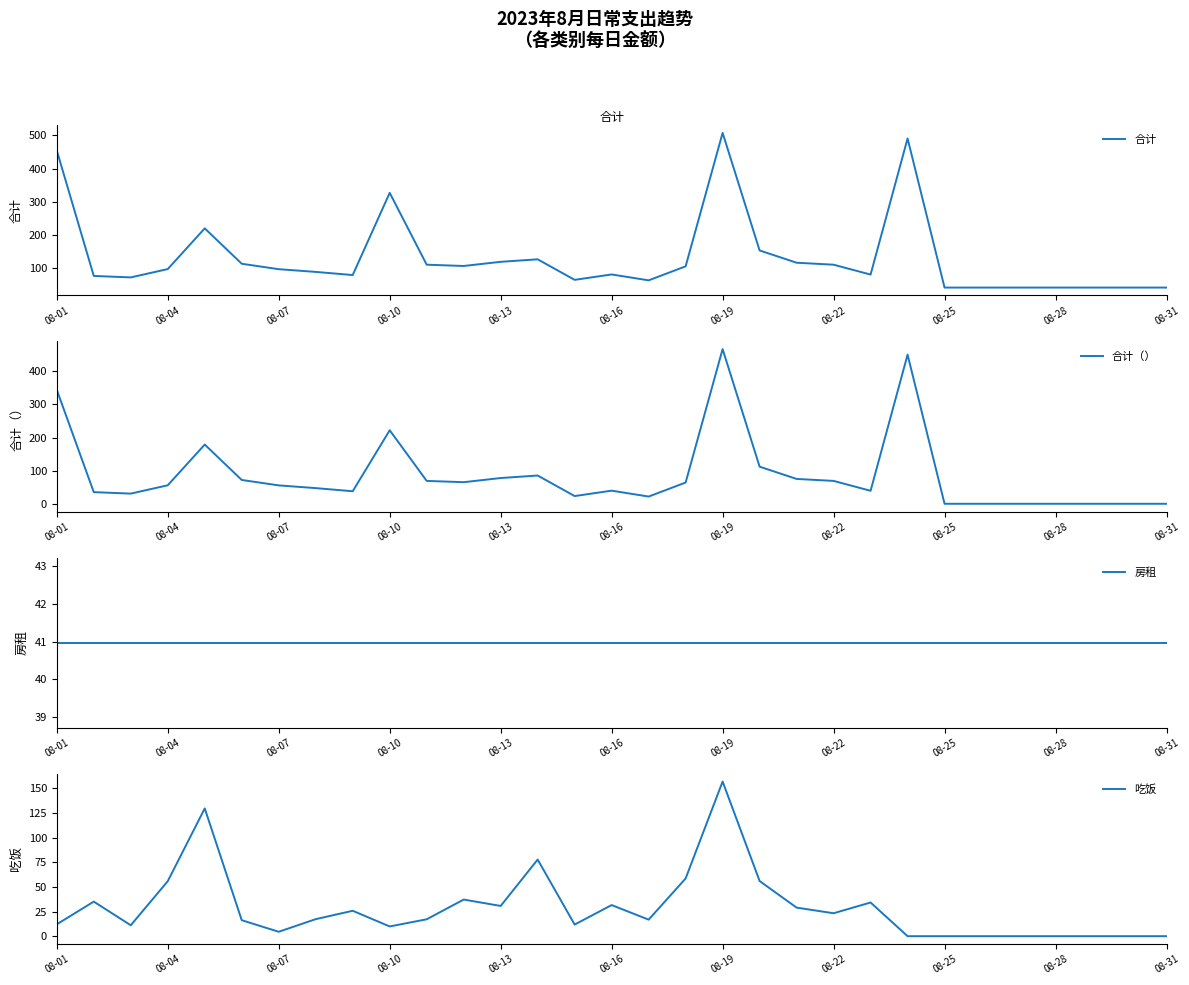

Which series ends up on top after the final intersection of 吃饭 and 房租?

房租